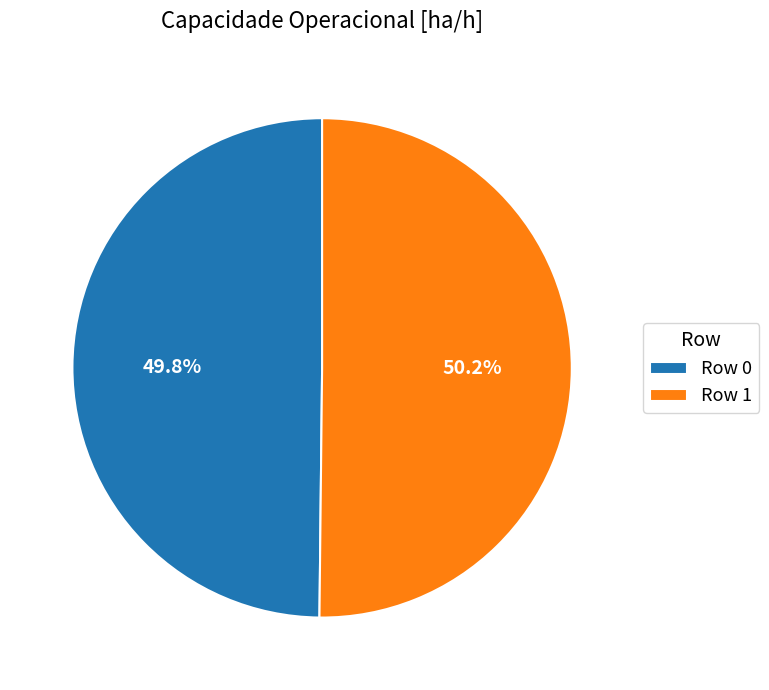

What portion of the pie excludes Row 0?

50.2%